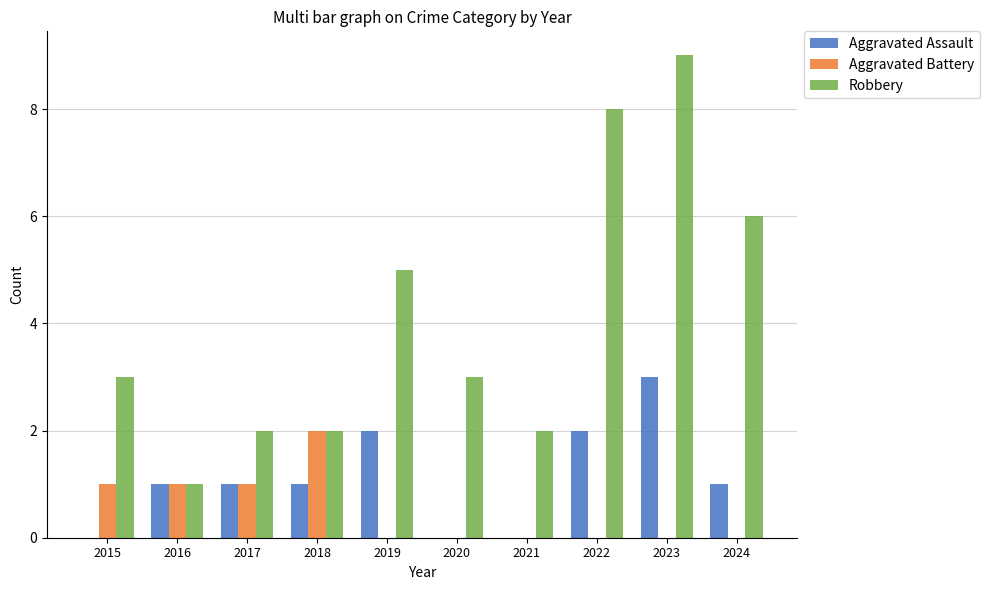

How many series are shown in this chart?

3